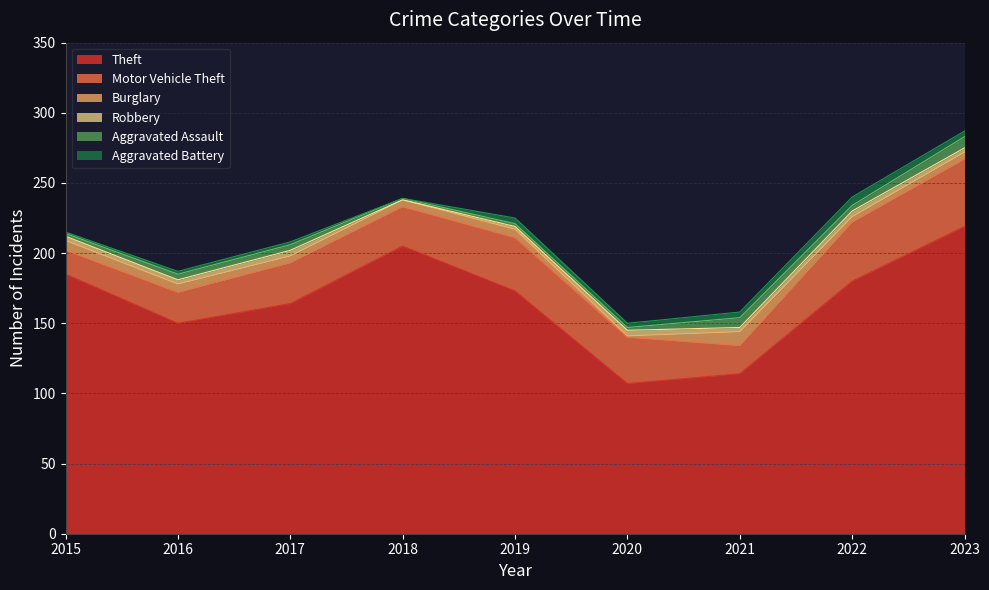

Which series ends up on top after the final intersection of Robbery and Aggravated Assault?

Aggravated Assault